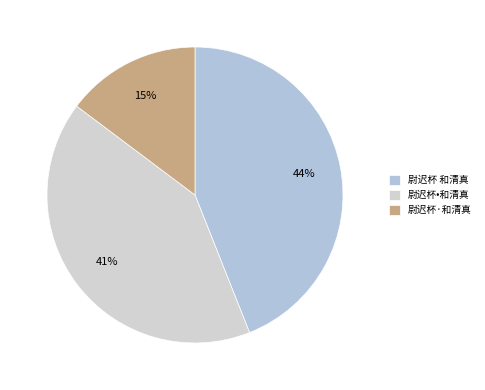

What is the largest slice in the pie chart?

尉迟杯 和清真